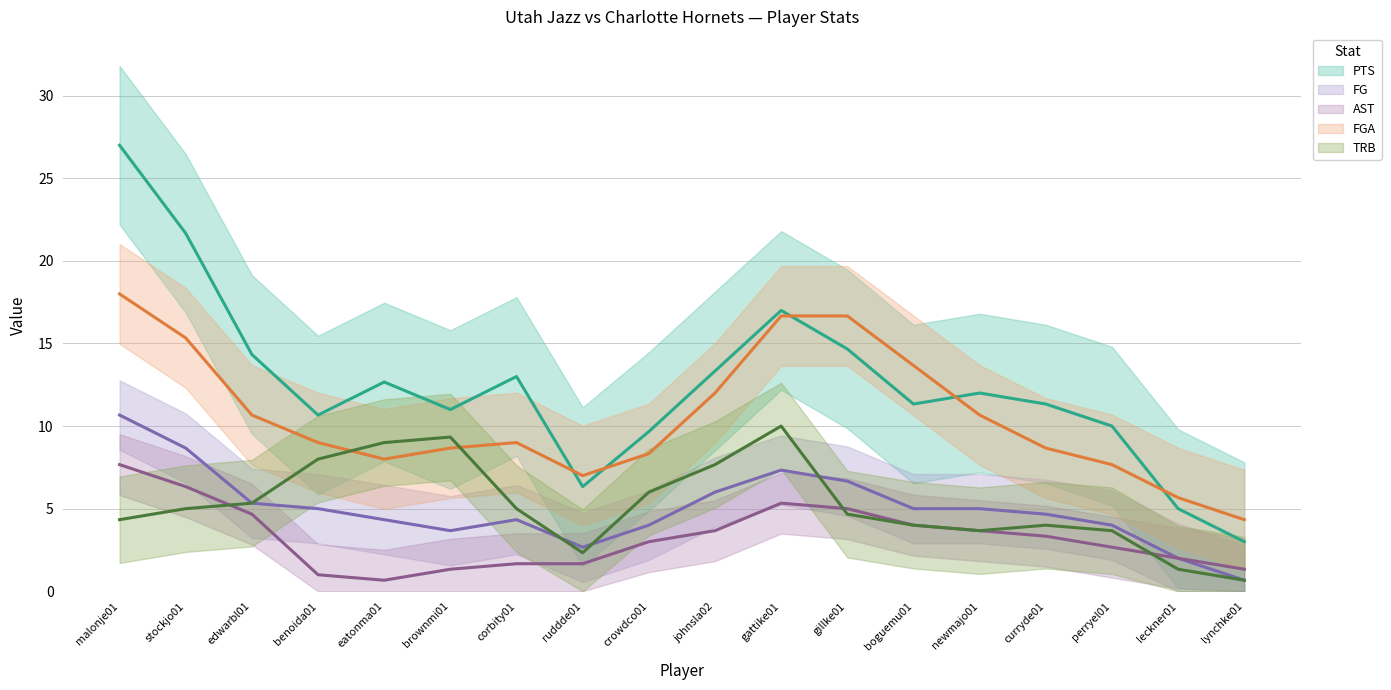

In TRB (trend), how many points are higher than both neighbors (excluding endpoints)?

3